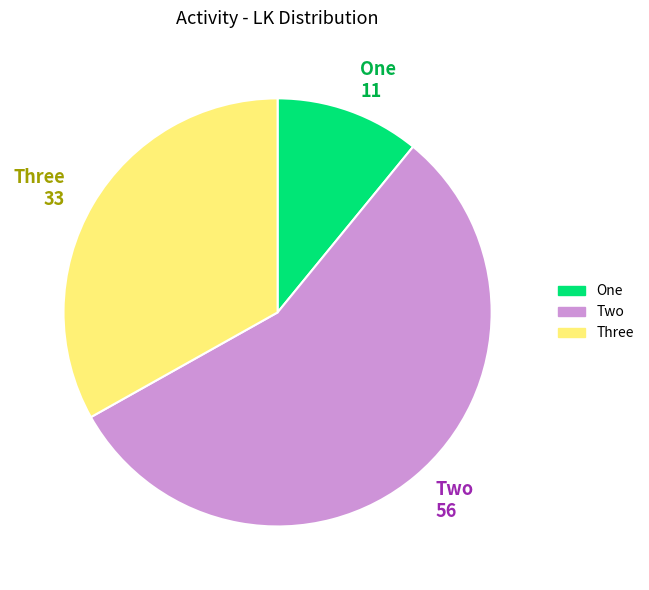

How many slices are in this pie chart?

3